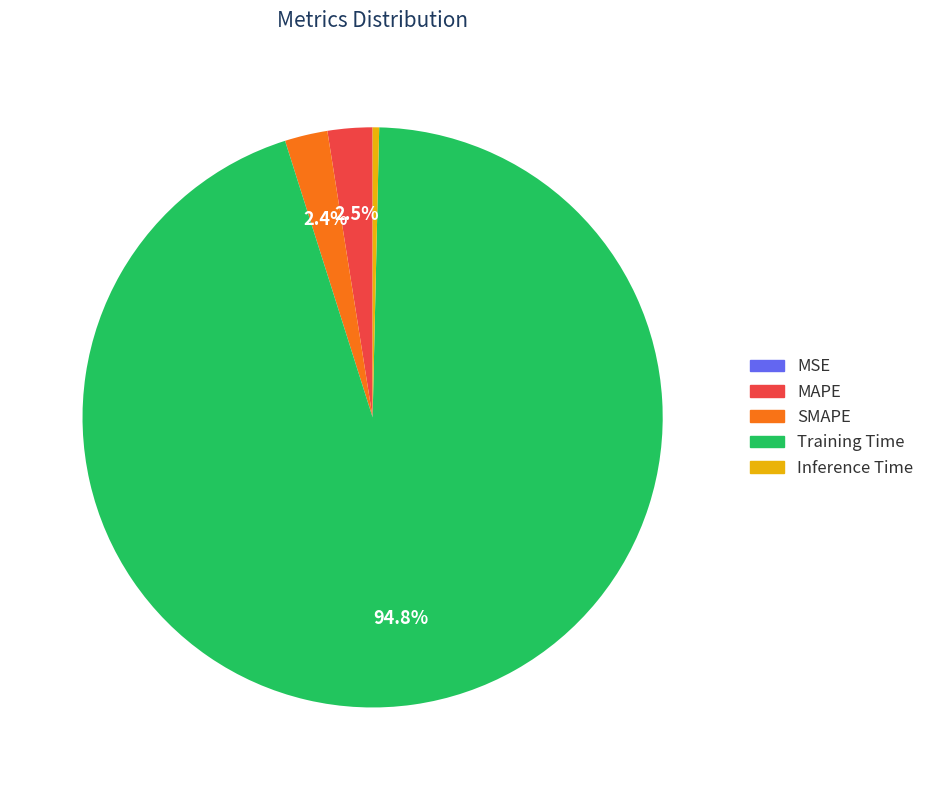

Do Training Time and SMAPE together represent more than half of the pie?

Yes